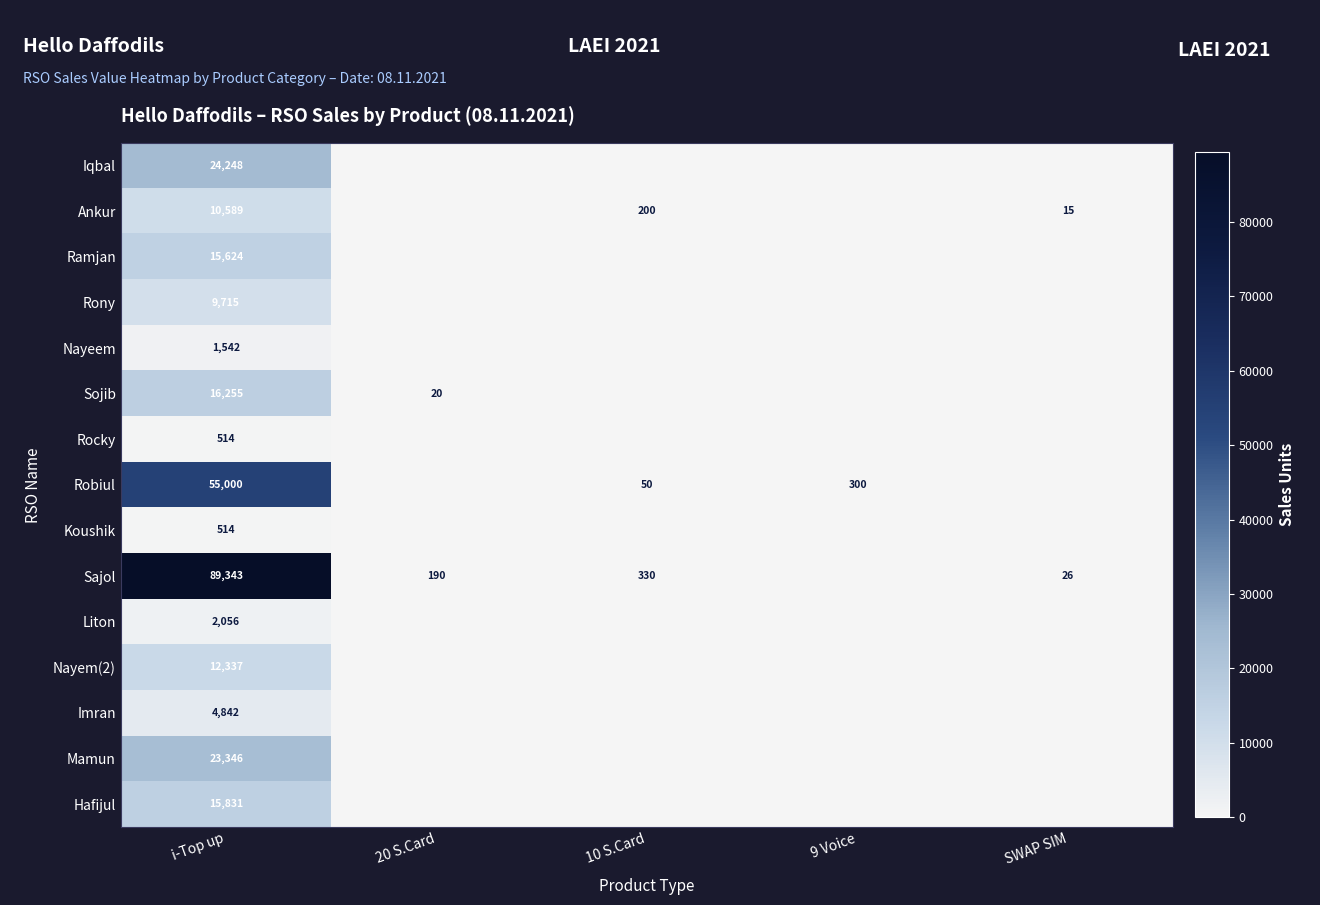

How many data points does each series have?

5